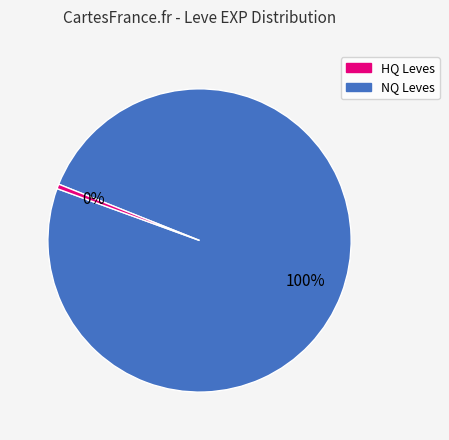

To the nearest percent, what is the average slice percentage?

50%